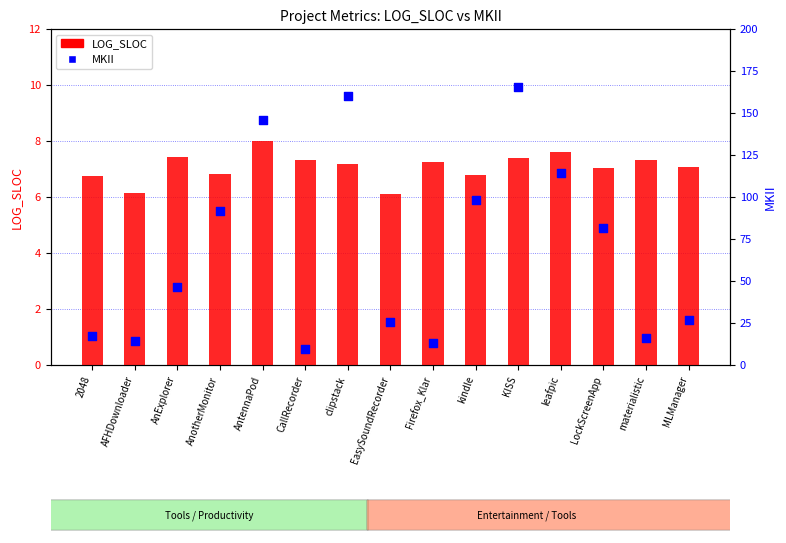

Is the value of MKII at clipstack greater than the value of LOG_SLOC at clipstack?

Yes